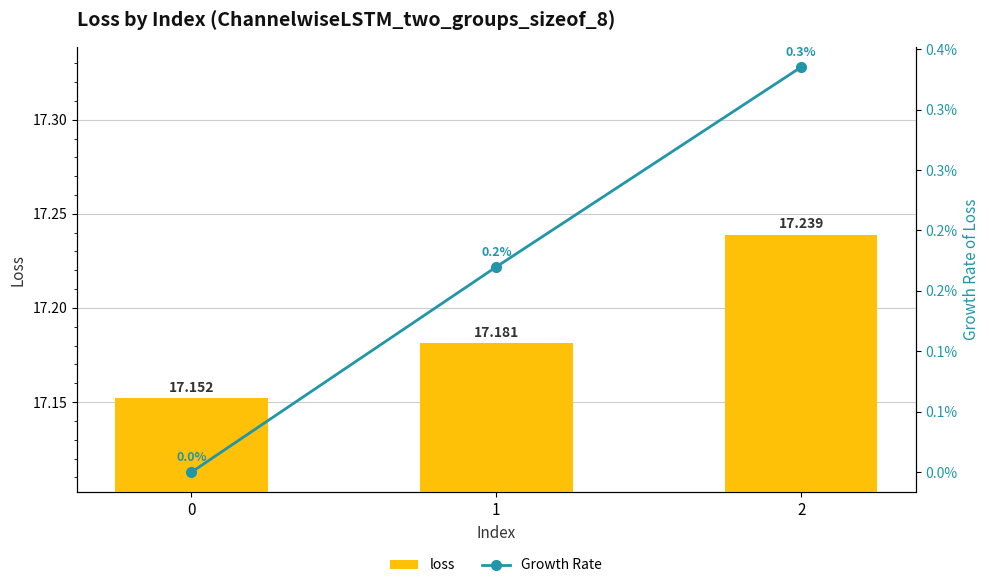

Is it true that Growth Rate equals 0.1 at 2?

False